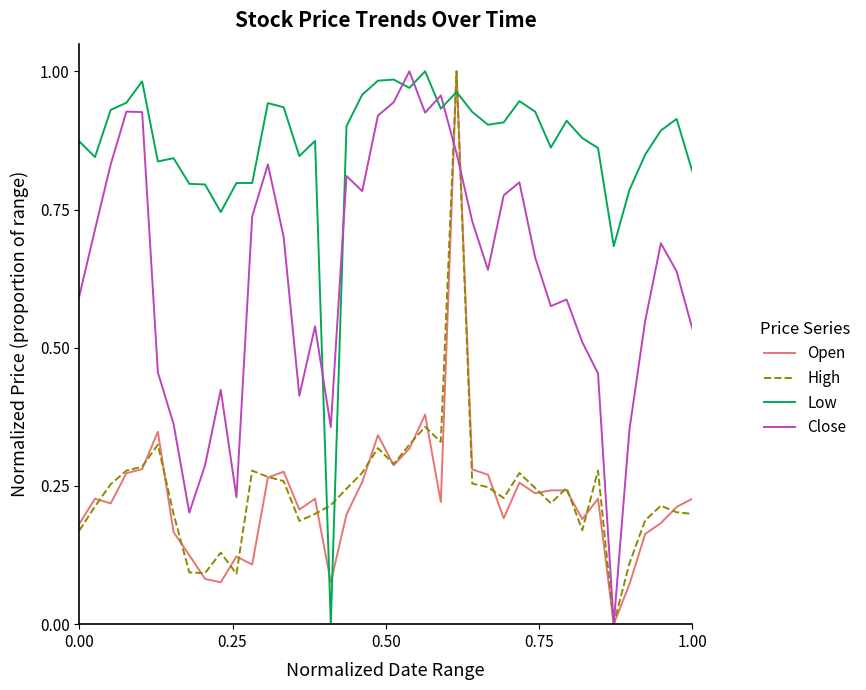

True or false: Close and Low intersect in this chart.

True